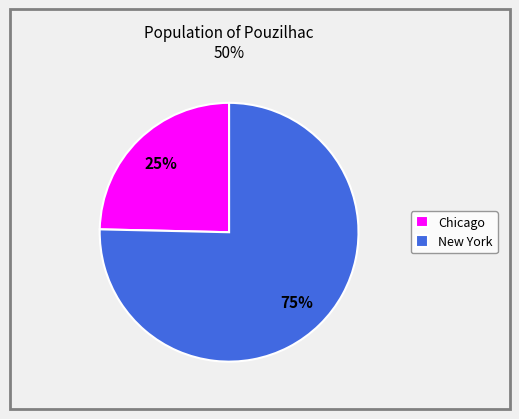

Is it true that New York is 89% of the pie?

False